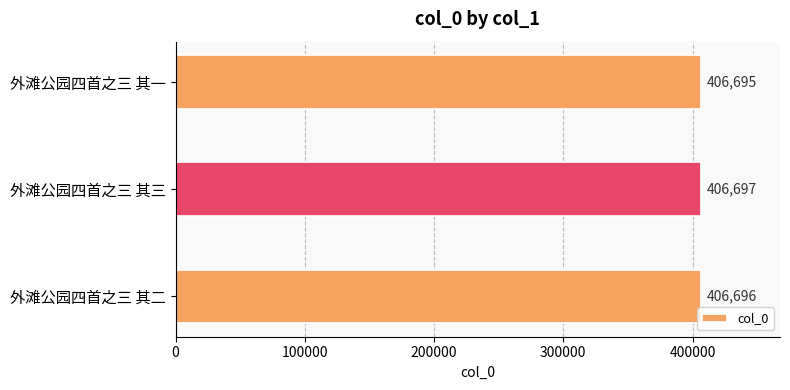

What is the greatest value displayed?

406697